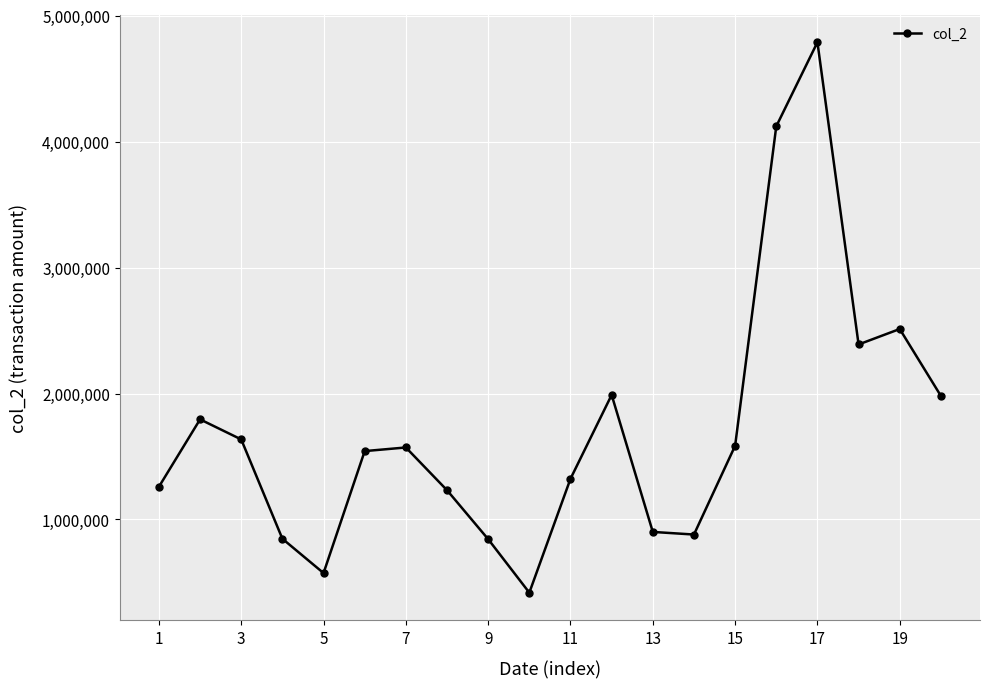

What is the greatest value displayed?

4788570